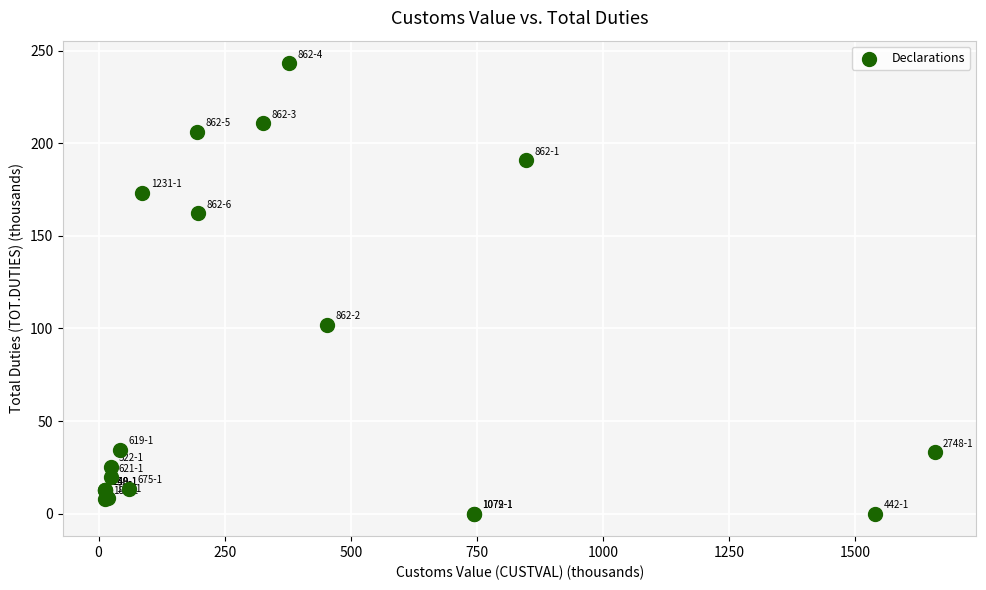

What Y value in the scatter plot is closest to 121?

101.9